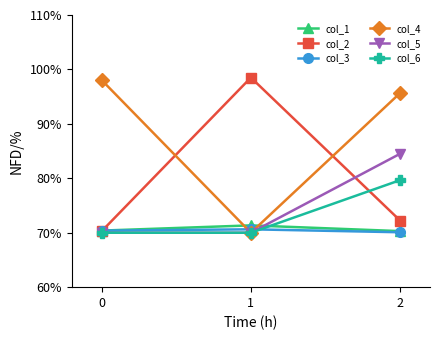

What are all the series names shown in the legend?

col_1, col_2, col_3, col_4, col_5, col_6